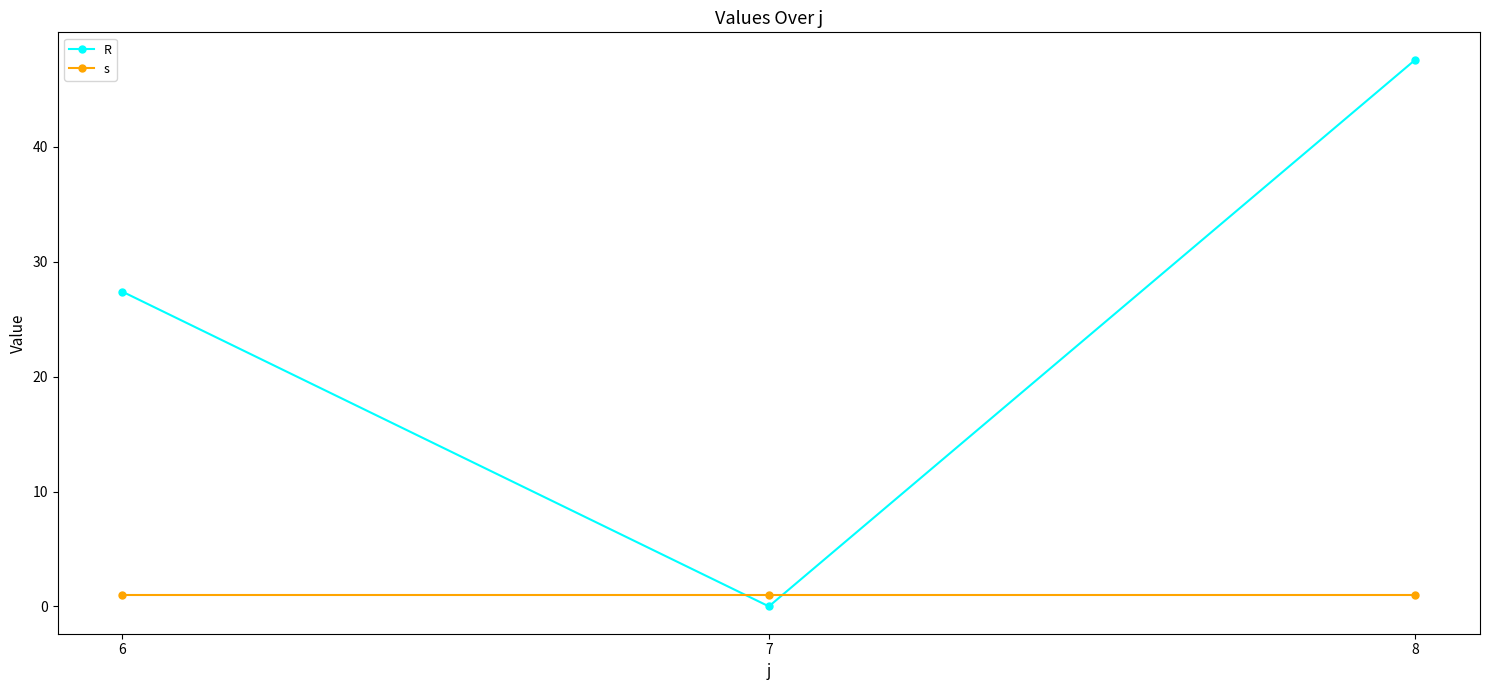

How many lines are shown in the chart?

2